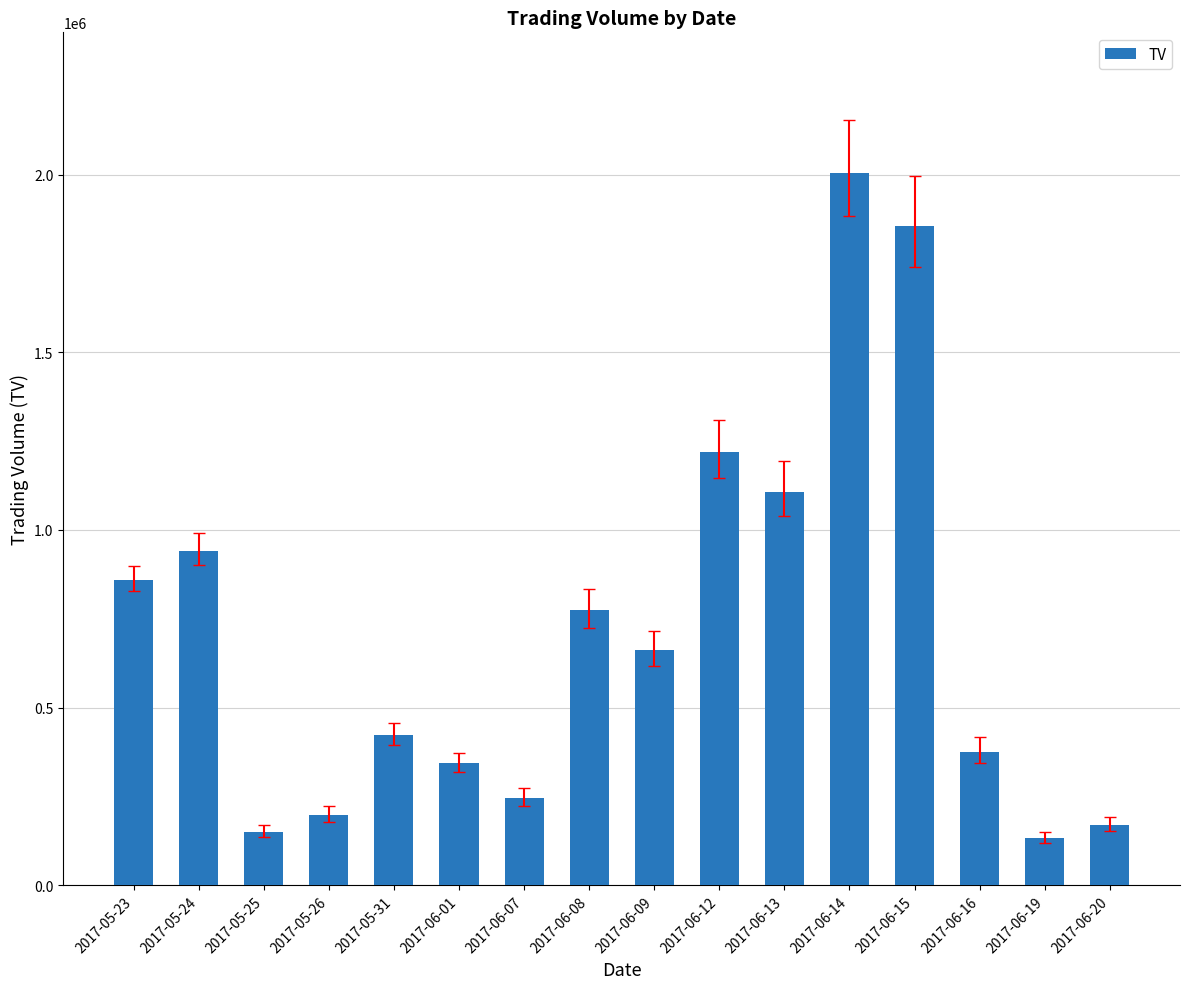

What is the average value?

716375